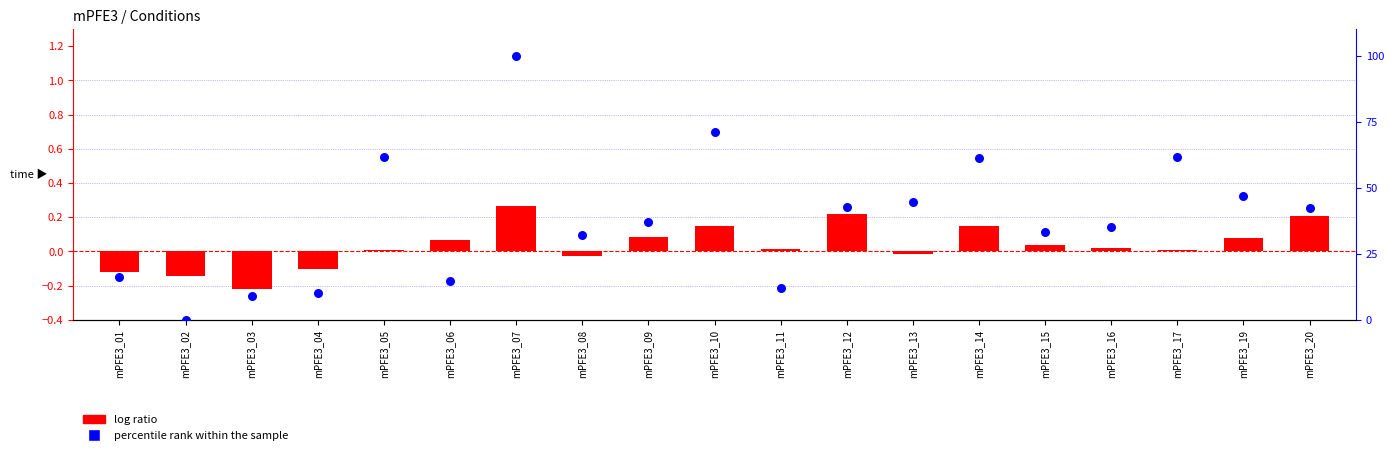

Which series contains the lowest Y value?

log ratio